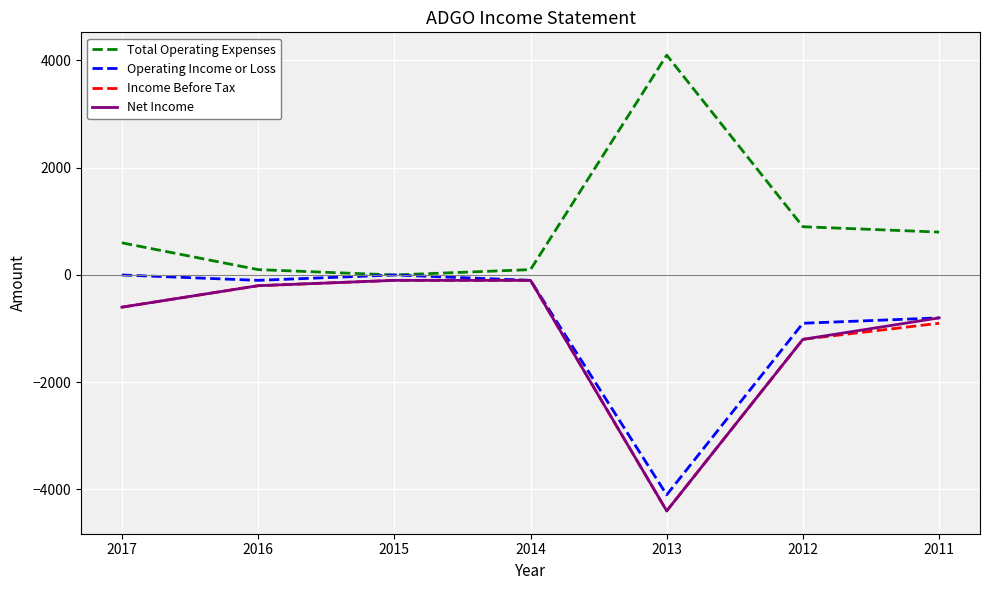

How many values in Total Operating Expenses are above zero?

6